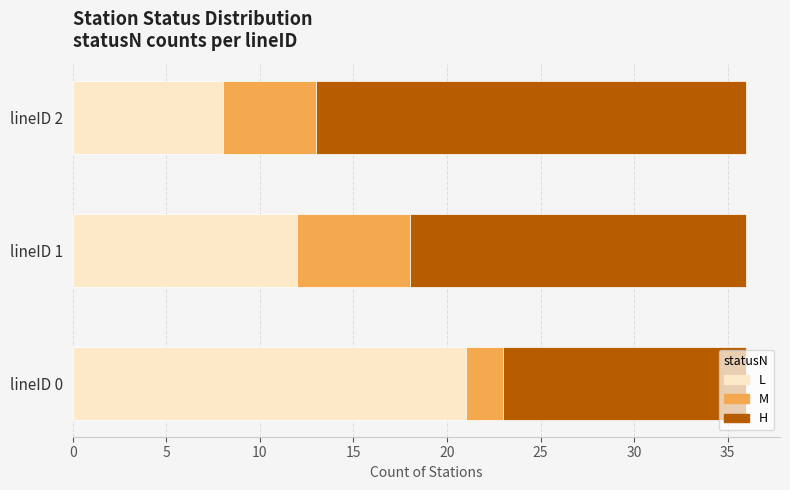

Where is L nearest to the value 14?

lineID 1